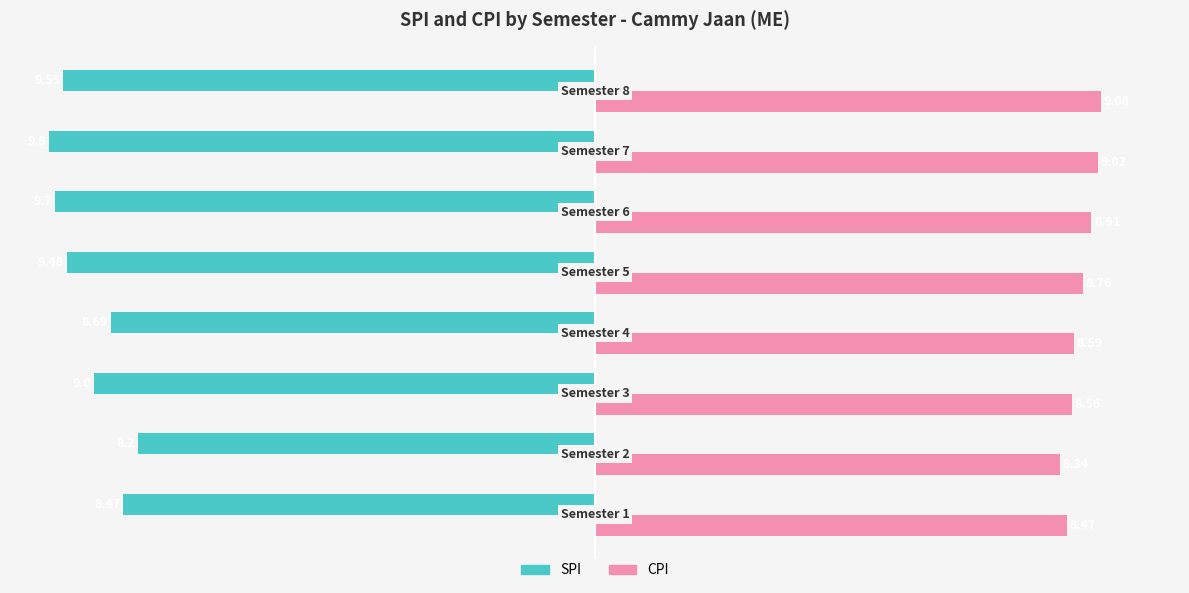

Which series has the widest spread of values?

SPI